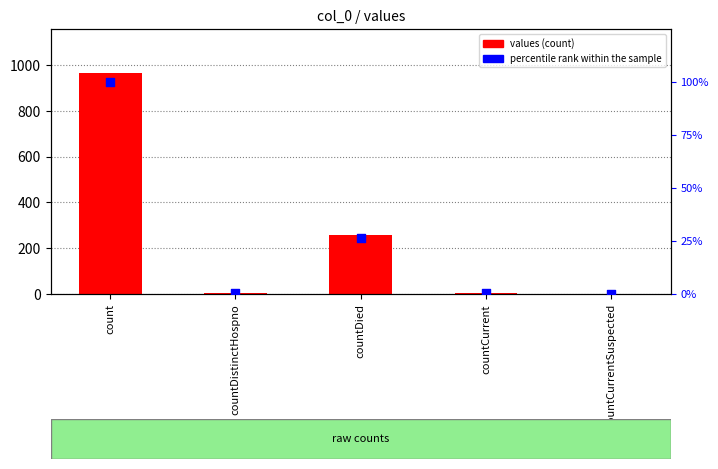

Which series contains the lowest Y value?

values